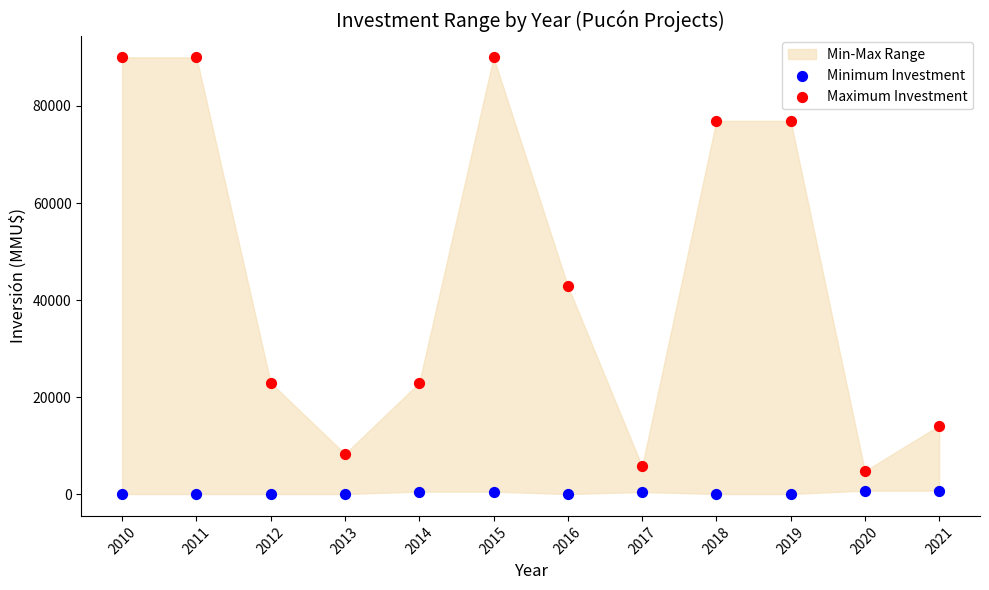

Across all data points, what is the range of X values (max minus min)?

11